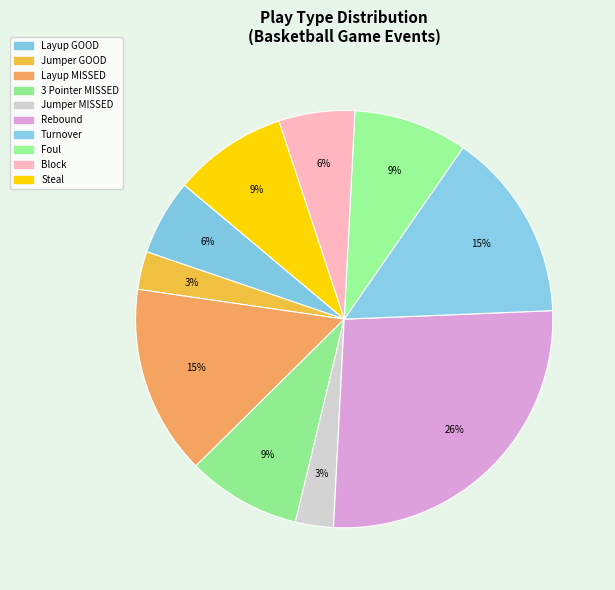

Count the number of slices in the pie.

10